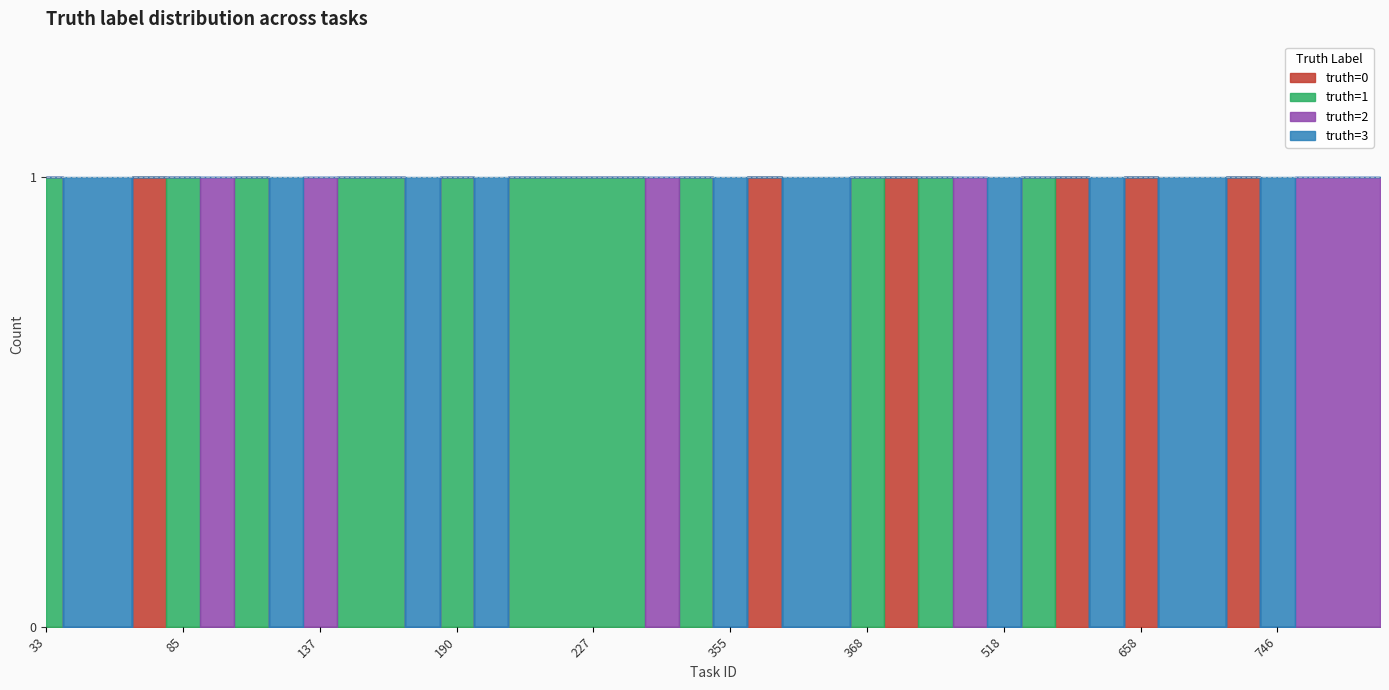

Reading left to right, list all the values displayed in this chart.

truth=0: 0	0	0	1	0	0	0	0	0	0	0	0	0	0	0	0	0	0	0	0	0	1	0	0	0	1	0	0	0	0	1	0	1	0	0	1	0	0	0	0
truth=1: 1	0	0	0	1	0	1	0	0	1	1	0	1	0	1	1	1	1	0	1	0	0	0	0	1	0	1	0	0	1	0	0	0	0	0	0	0	0	0	0
truth=2: 0	0	0	0	0	1	0	0	1	0	0	0	0	0	0	0	0	0	1	0	0	0	0	0	0	0	0	1	0	0	0	0	0	0	0	0	0	1	1	1
truth=3: 0	1	1	0	0	0	0	1	0	0	0	1	0	1	0	0	0	0	0	0	1	0	1	1	0	0	0	0	1	0	0	1	0	1	1	0	1	0	0	0